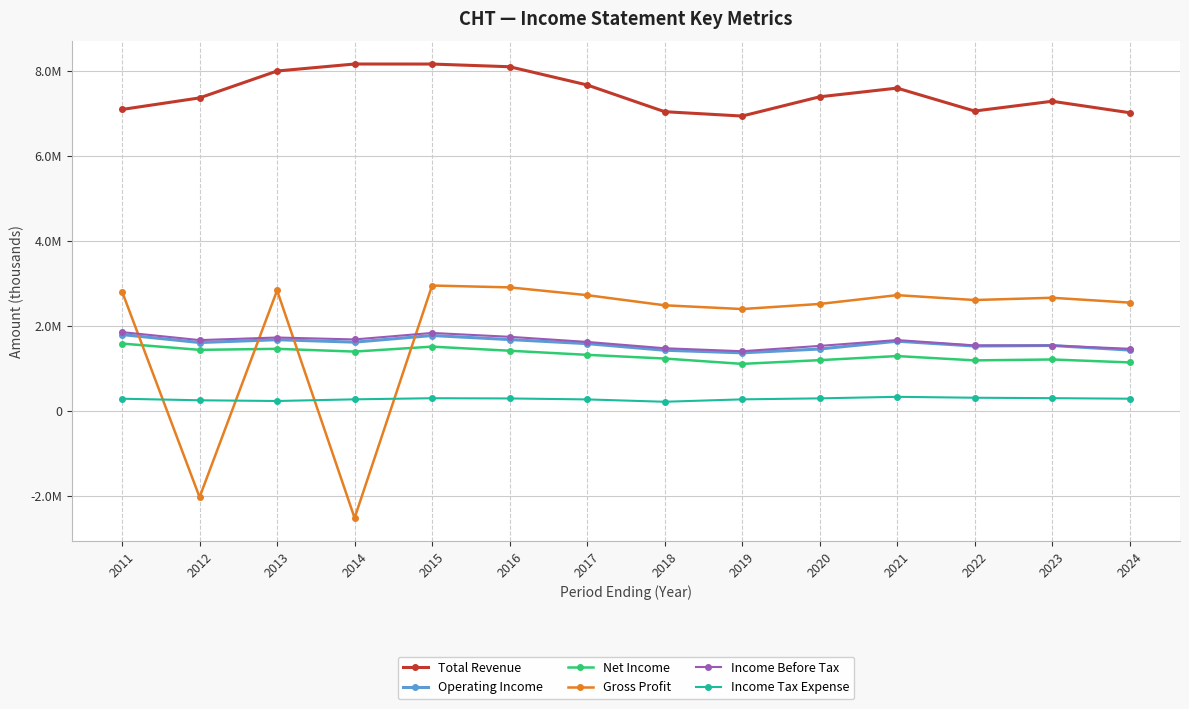

True or false: Operating Income and Income Tax Expense cross at least once.

False